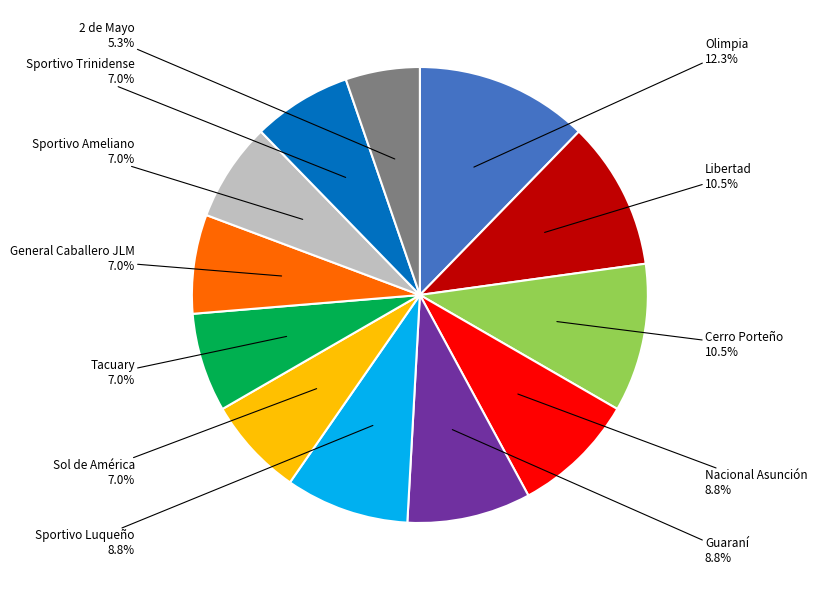

Is there a majority slice in this chart?

No